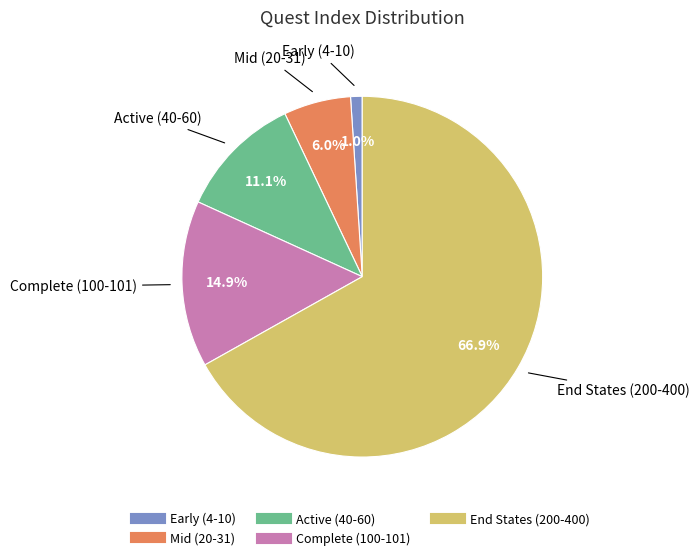

Count the number of slices in the pie.

5